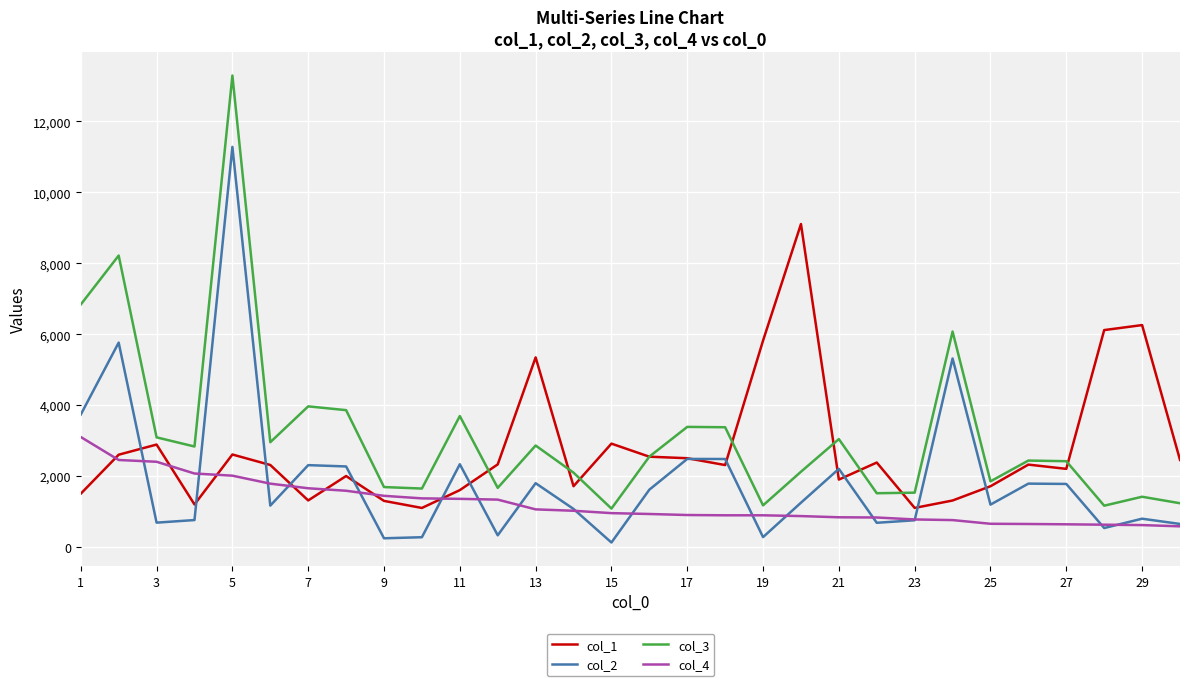

Rank the series by their maximum value, from highest to lowest.

col_3, col_2, col_1, col_4